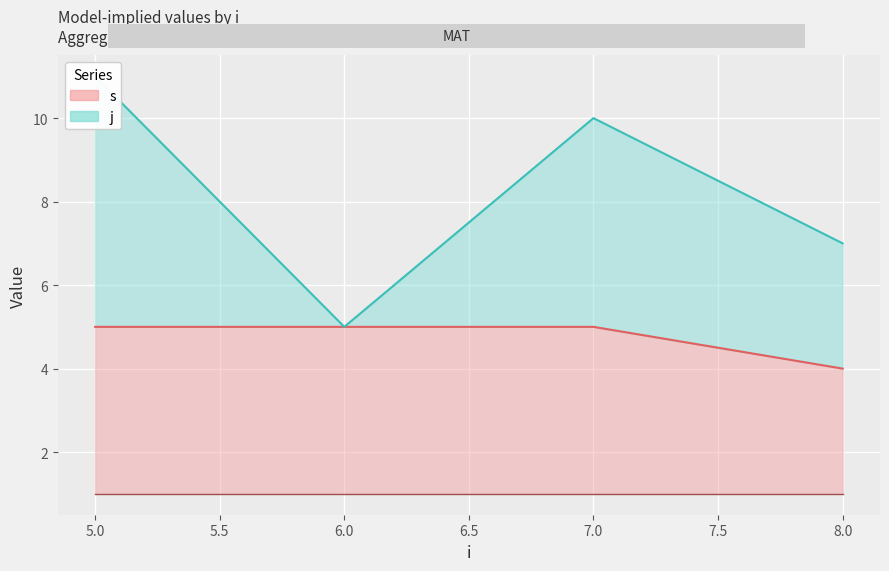

Reading left to right, extract all data points from this chart.

s: 5	5	5	4
y: 1	1	1	1
j: 11	5	10	7